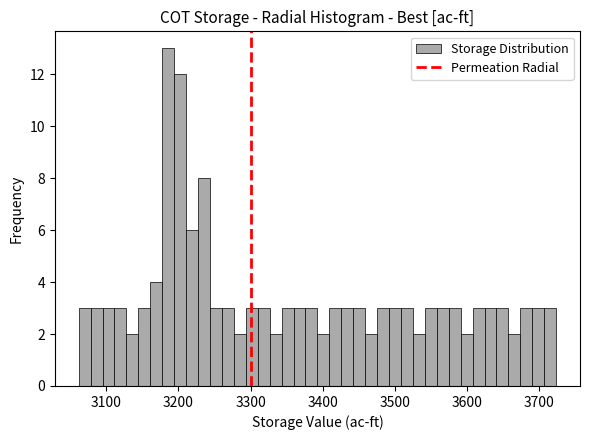

Around what value on the x-axis is the tallest bar? Give the approximate position of its centre, as read against the axis.

3190